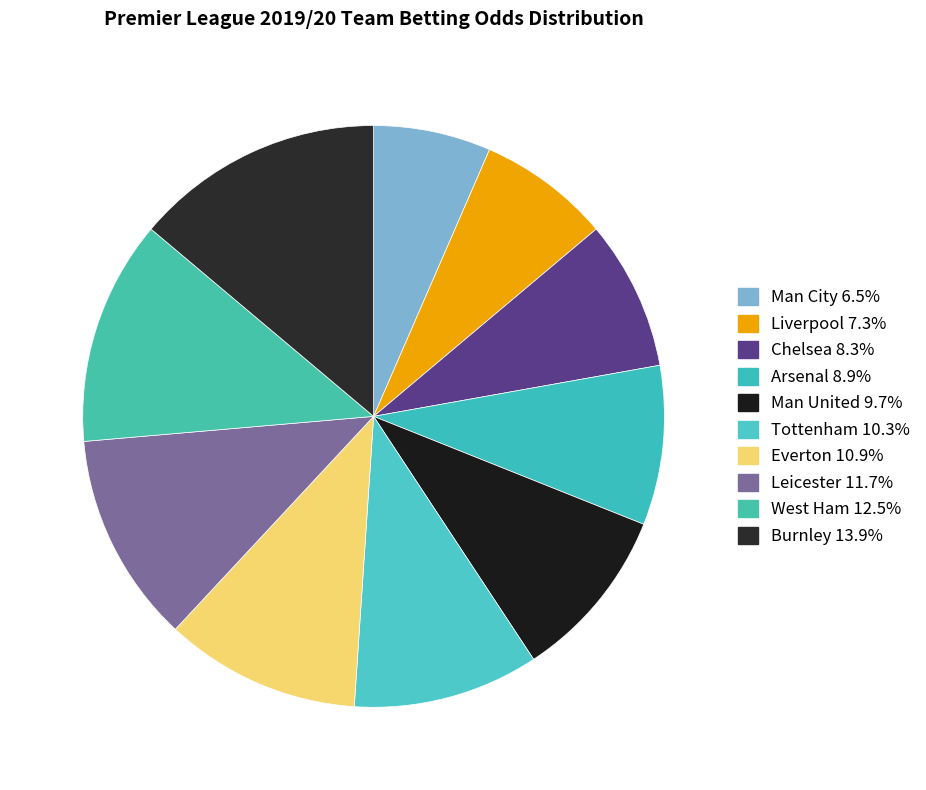

How much of the chart is everything except Chelsea?

91.7%